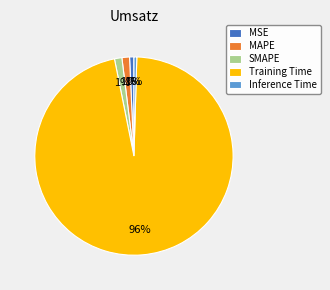

Is there a majority slice in this chart?

Yes